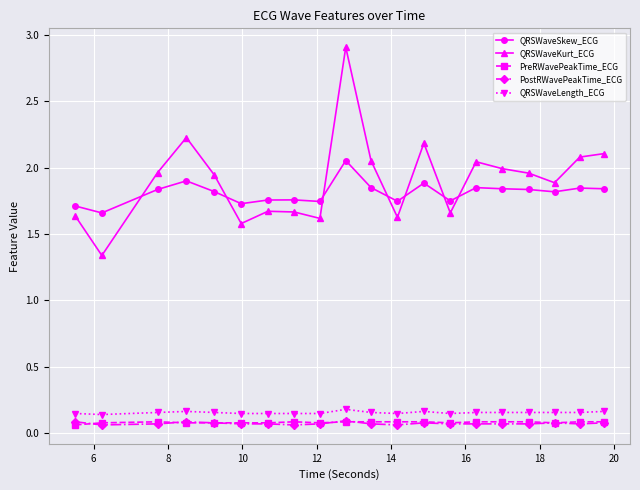

True or false: QRSWaveKurt_ECG and PostRWavePeakTime_ECG cross at least once.

False